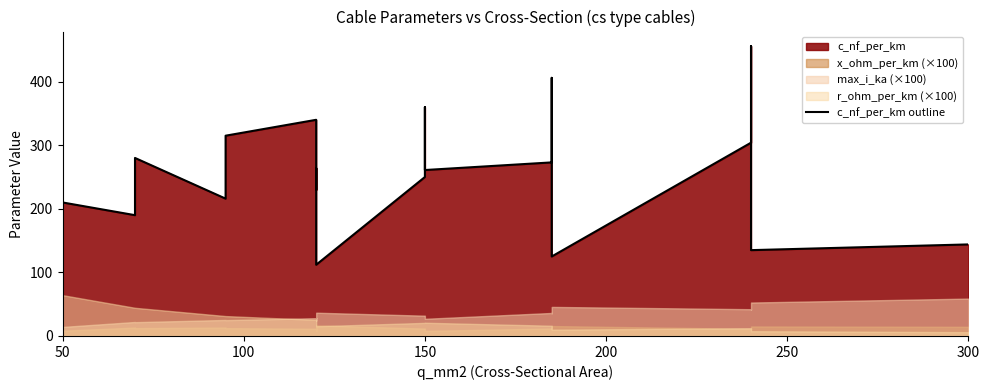

What is the difference between the maximum and second lowest values?

331